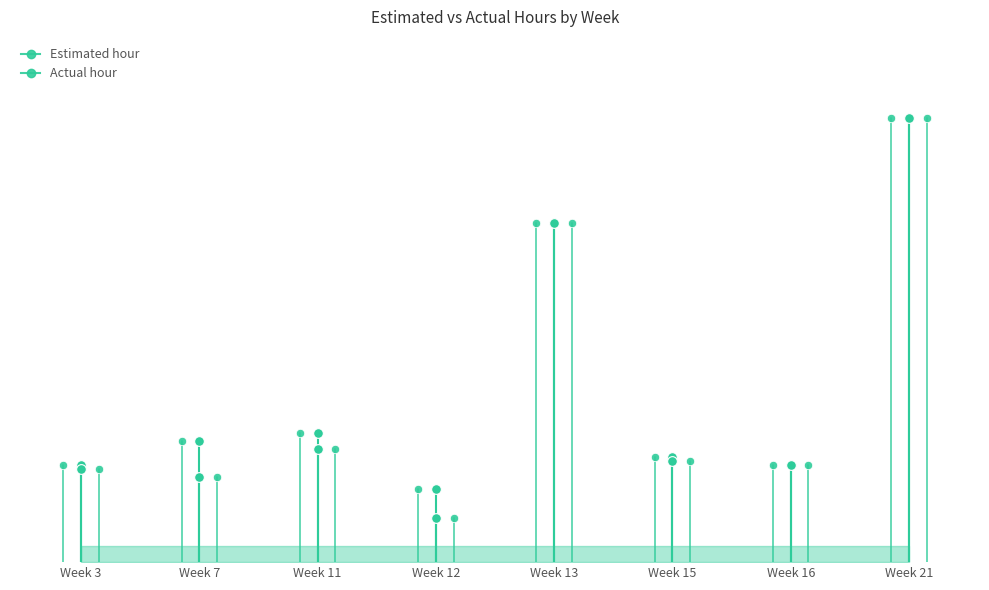

At which category is the sum across all series the highest?

Week 21